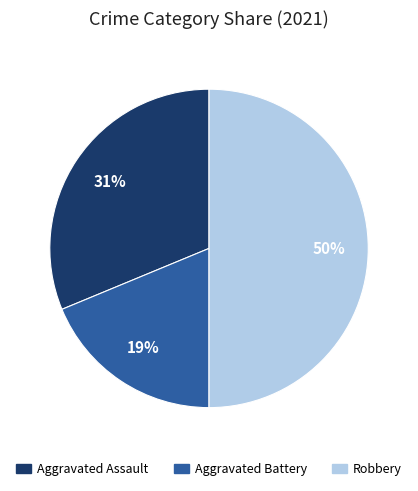

To the nearest percent, what is the difference between the largest and smallest slice percentages?

31%